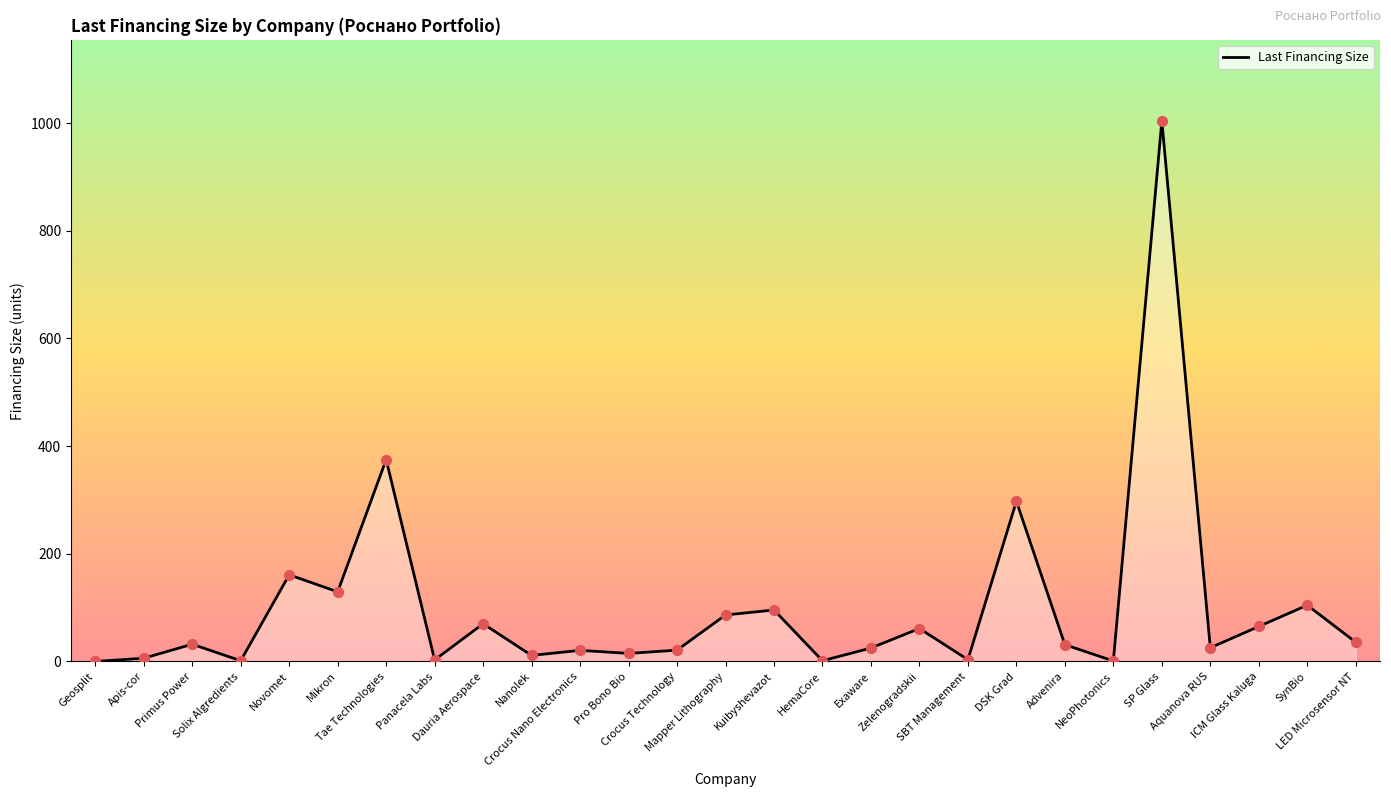

What is the change in value from Mikron to Pro Bono Bio?

-114.4